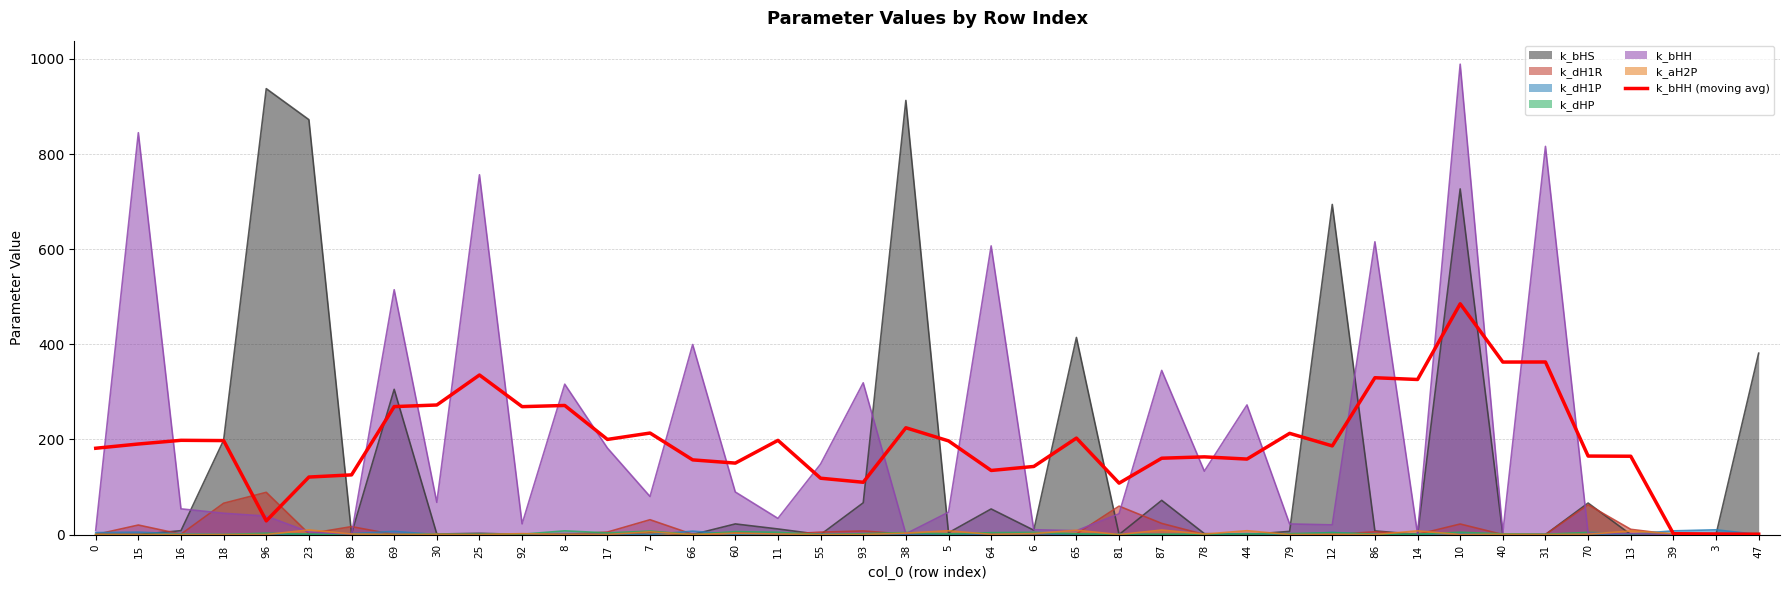

At which label does the data first exceed 190?

15